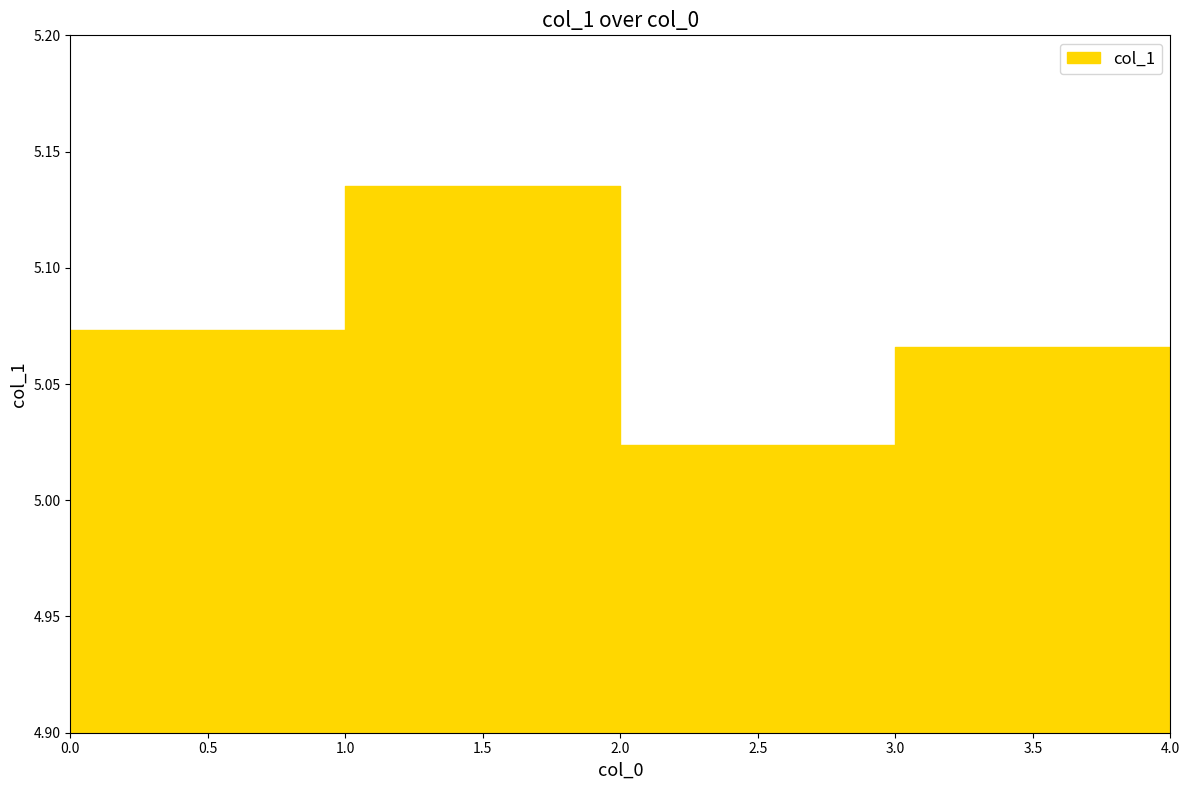

How many interior local peaks (higher than both neighbors) does the data have?

2